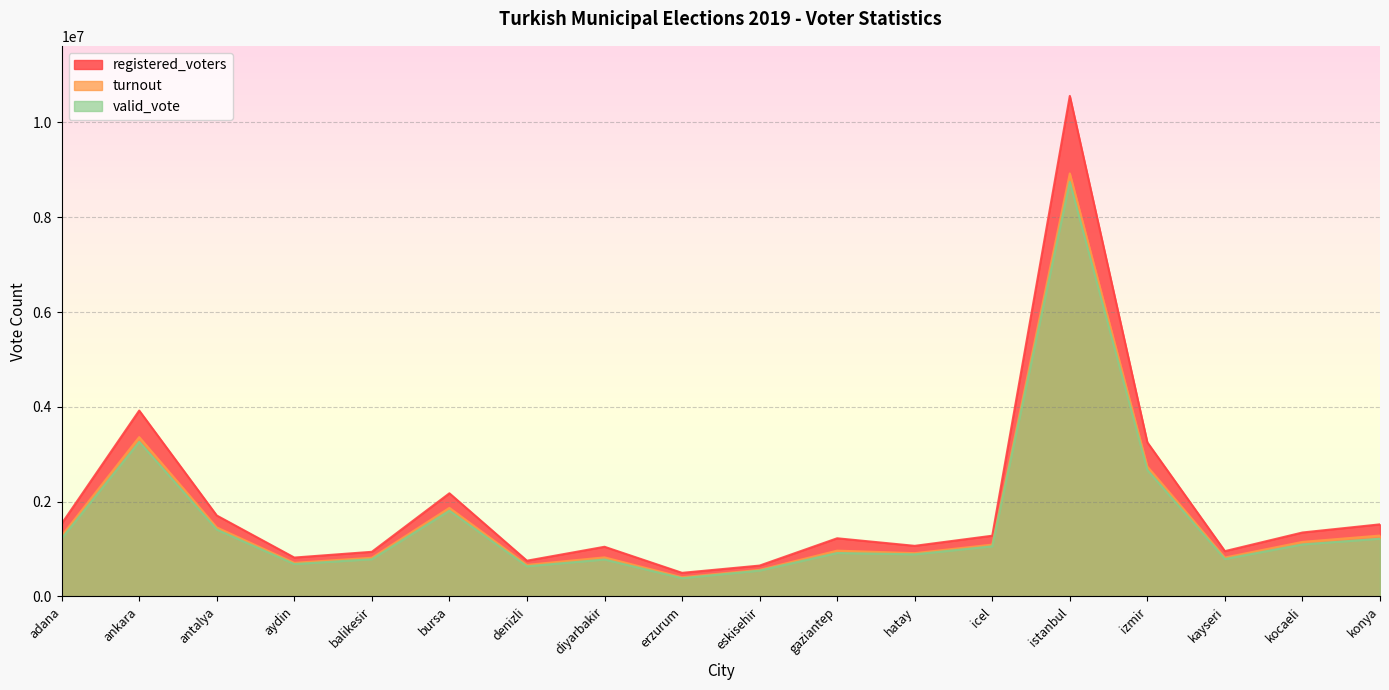

How many lines are shown in the chart?

3